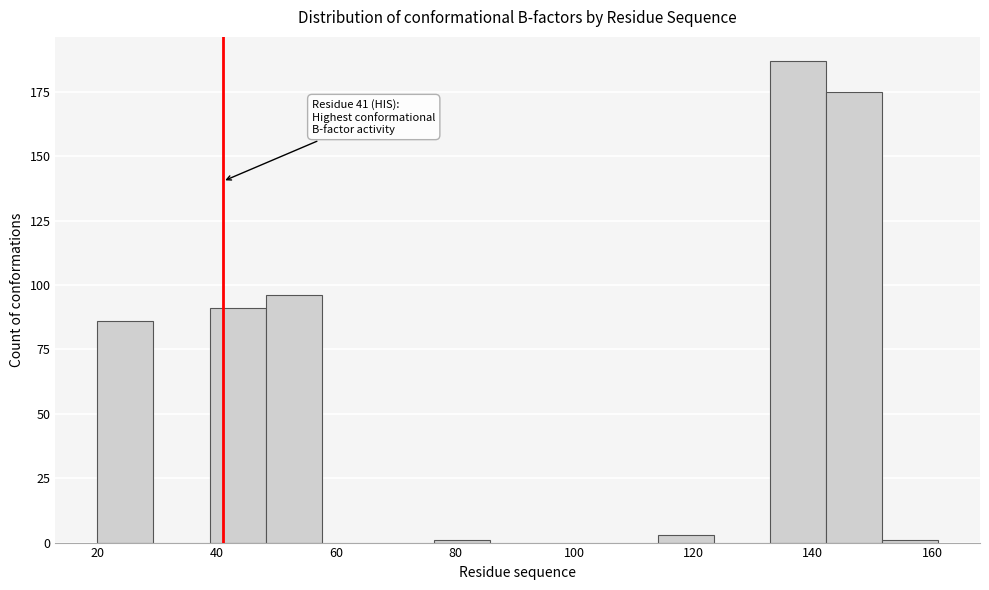

Which range on the x-axis has the tallest bar?

132.8 to 142.2